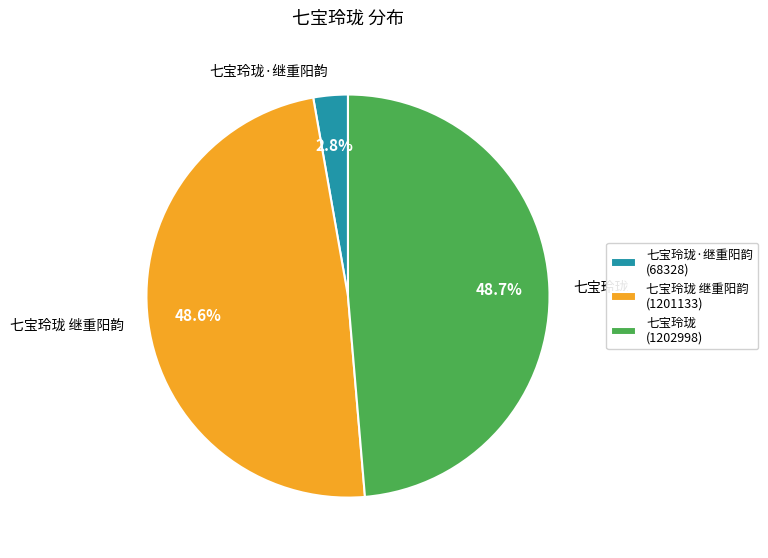

How many slices are in this pie chart?

3